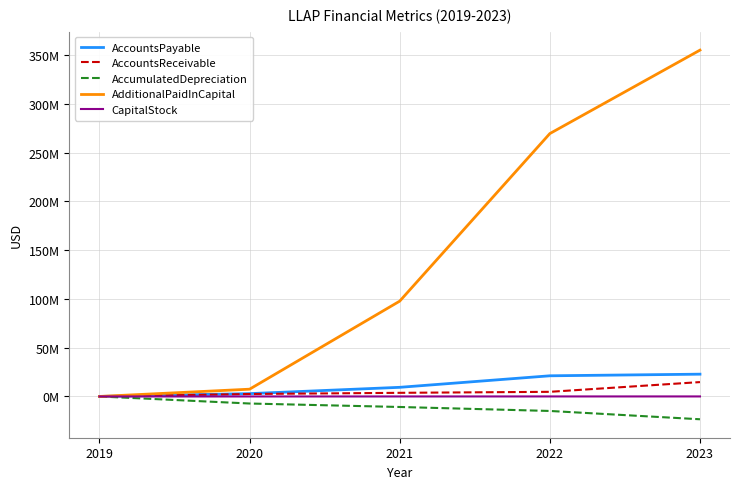

Does the chart display data point markers on the line(s)?

No